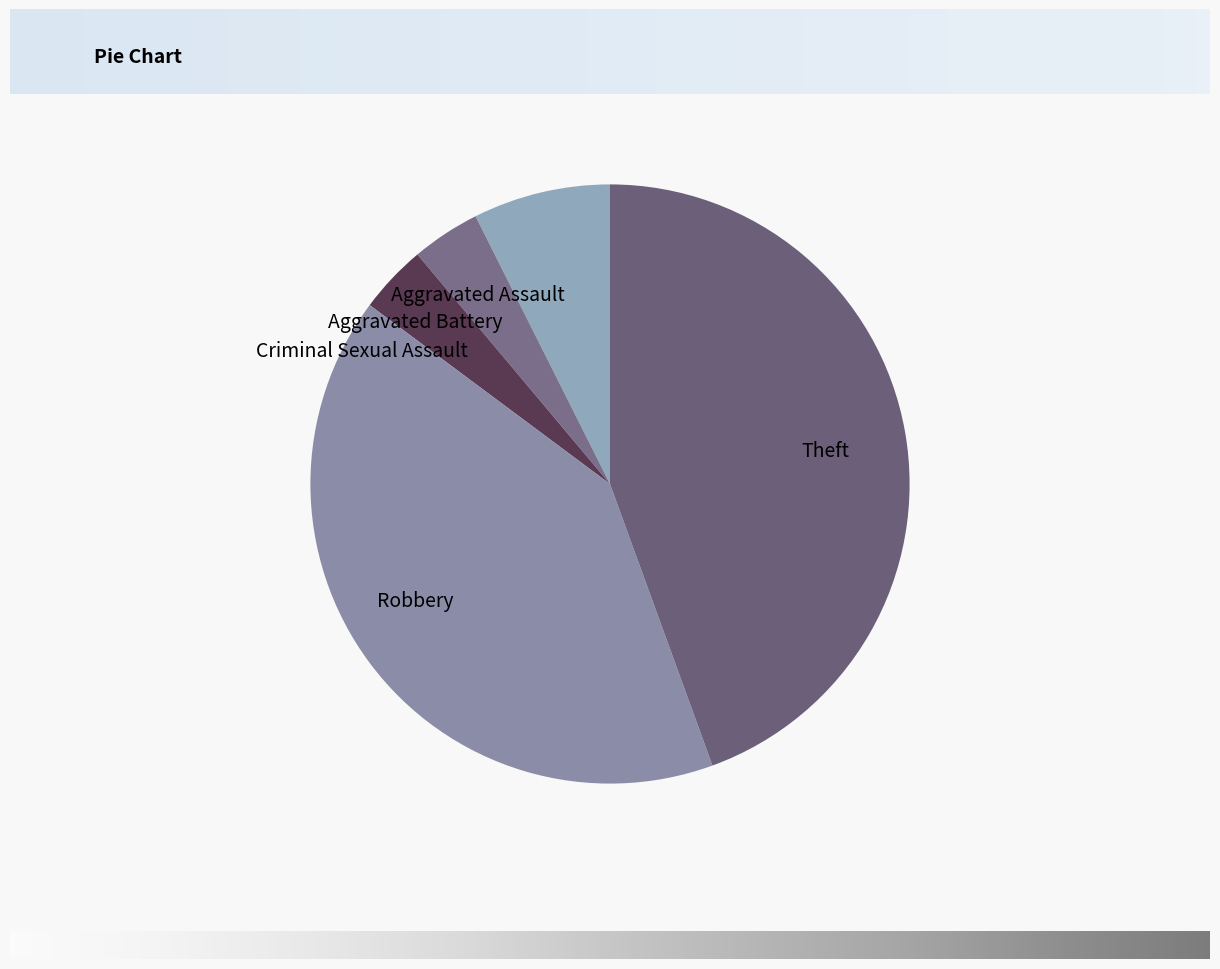

Is it true that Robbery is 46% of the pie?

False